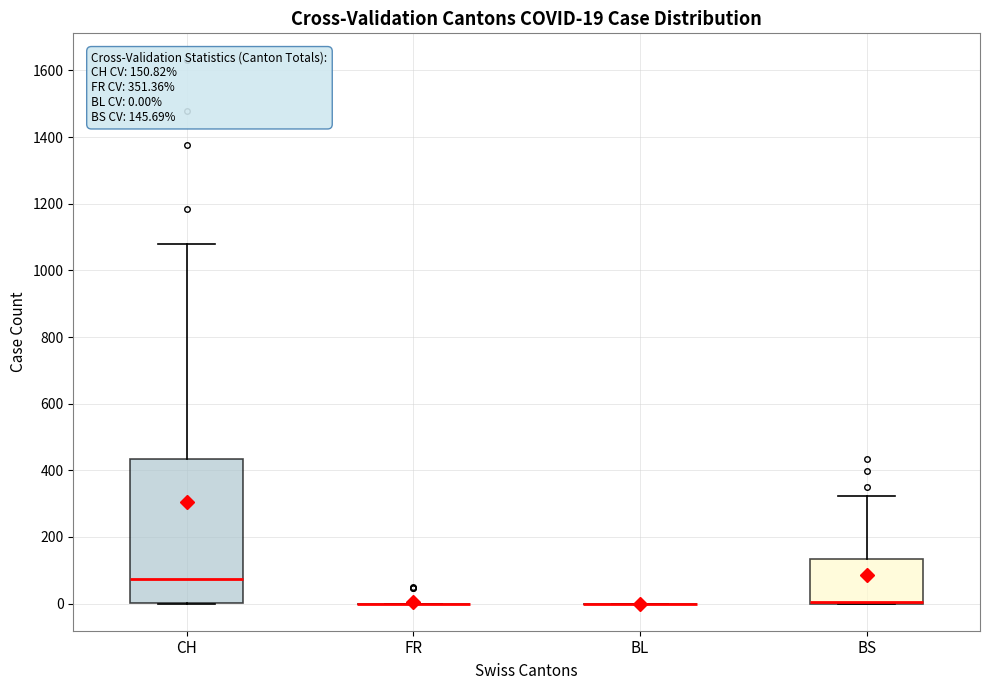

Comparing the boxes themselves (not the whiskers), which one is the tallest?

CH